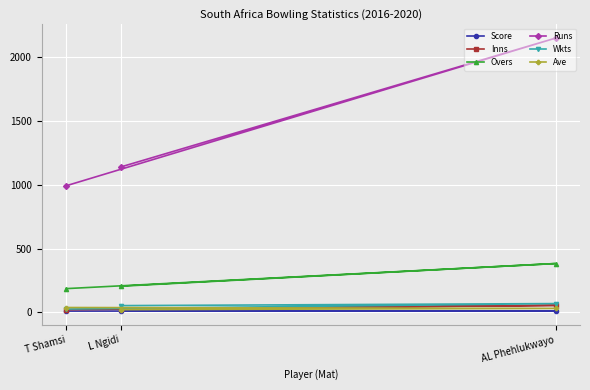

Where does the Wkts series first go above 53?

AL Phehlukwayo